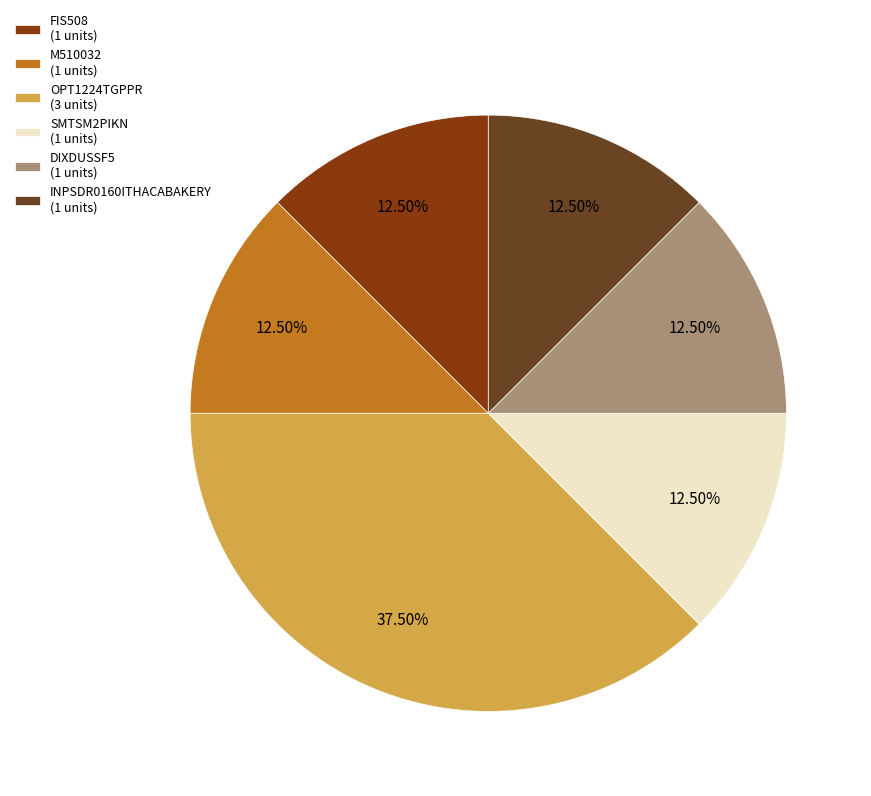

Is it true that SMTSM2PIKN is 12% of the pie?

True